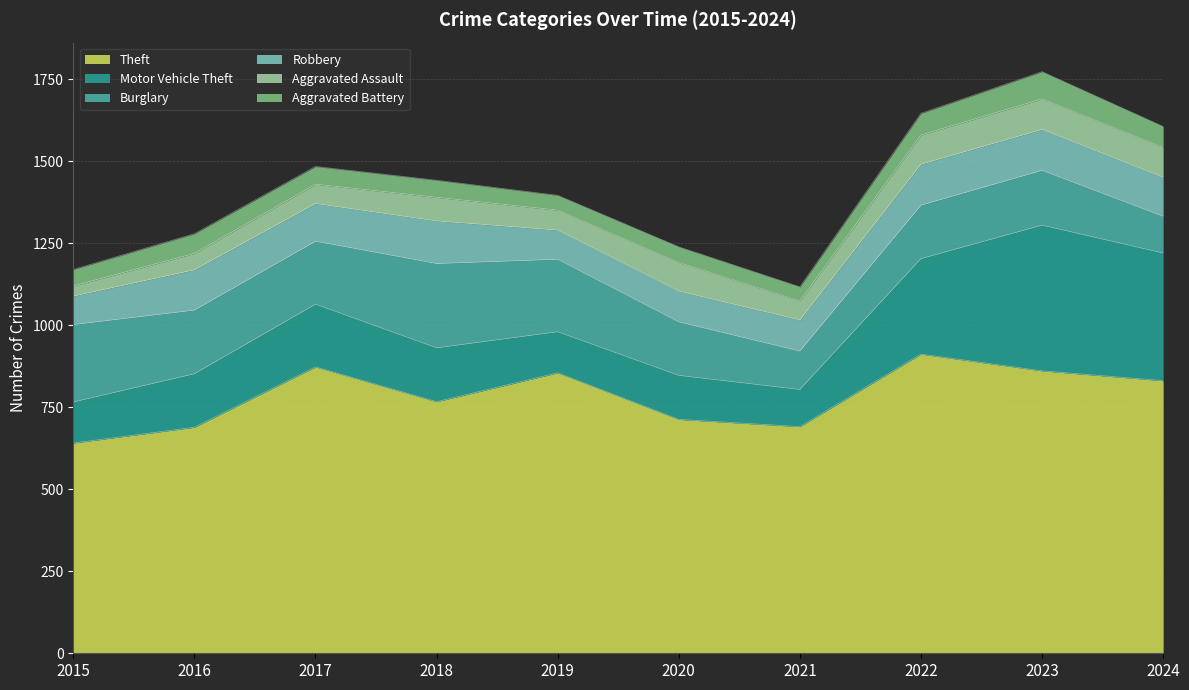

Which series has the largest range (max minus min)?

Motor Vehicle Theft